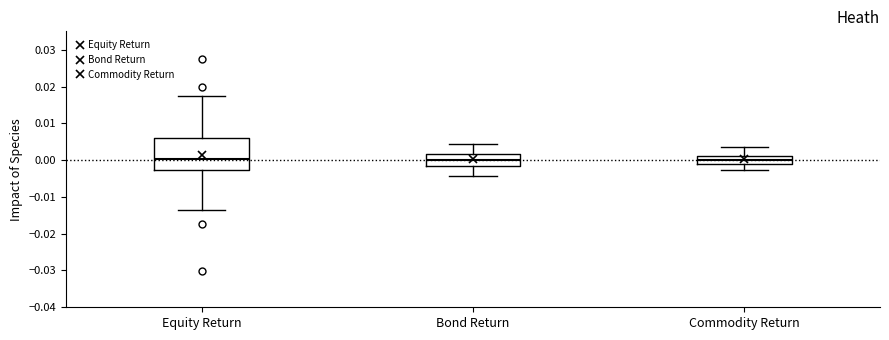

Reading left to right, transcribe this box plot: for each box, give where its median line is, the range the box spans, and where its two whiskers end, as read against the y-axis. The values are not printed on the chart, so give them approximately, as read against the axis.

Equity Return: median 0.000, box -0.003 to 0.006, whiskers -0.014 to 0.017
Bond Return: median 0.000, box -0.002 to 0.002, whiskers -0.004 to 0.004
Commodity Return: median 0.000, box -0.001 to 0.001, whiskers -0.003 to 0.004